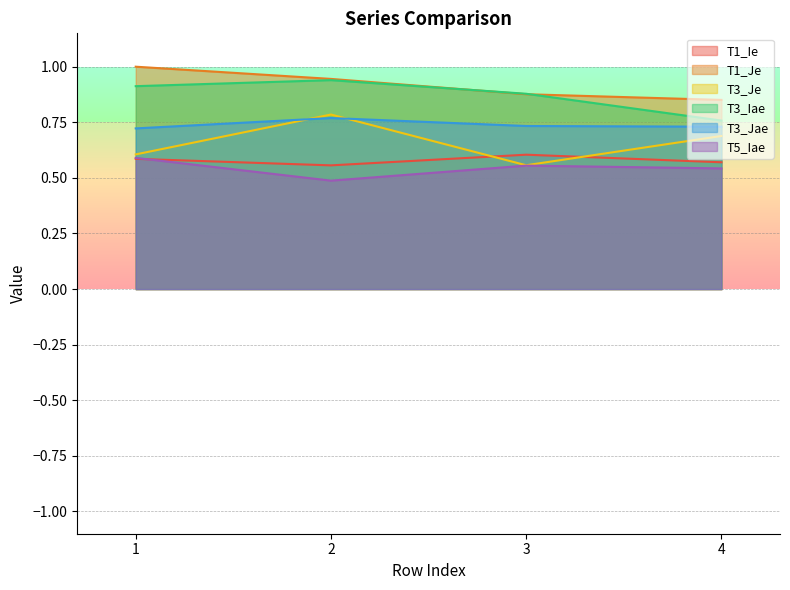

Where is the first local maximum for T3_Jae?

2